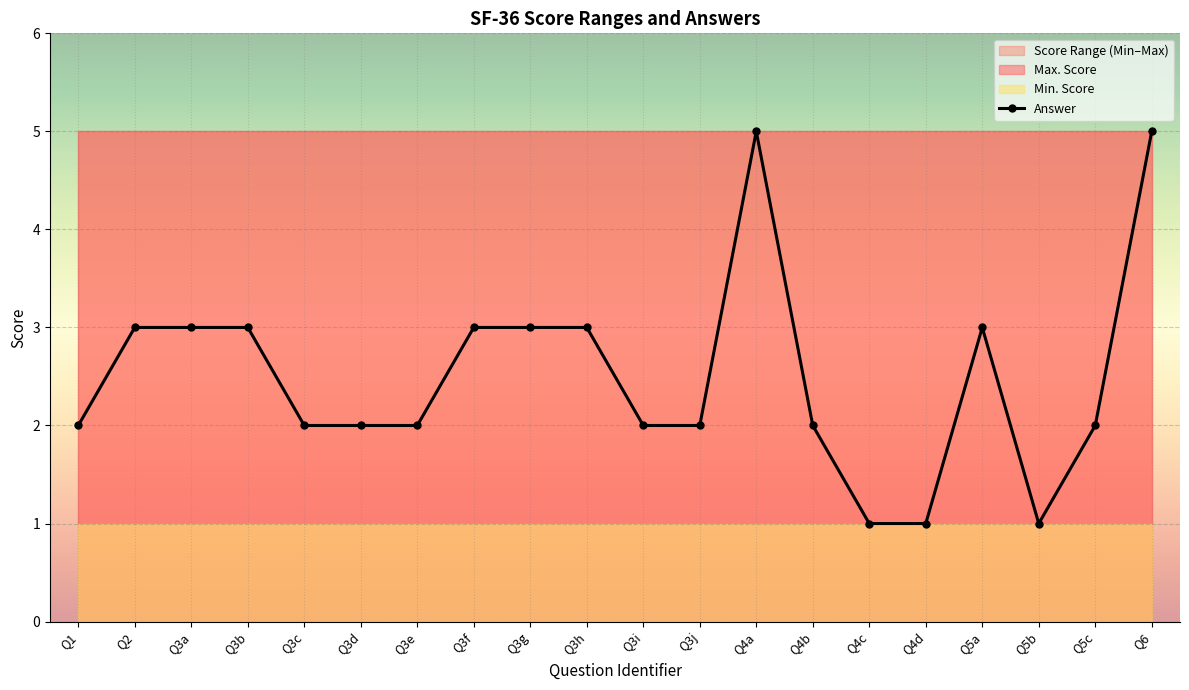

Reading right to left, extract all data points from this chart.

5	2	1	3	1	1	2	5	2	2	3	3	3	2	2	2	3	3	3	2